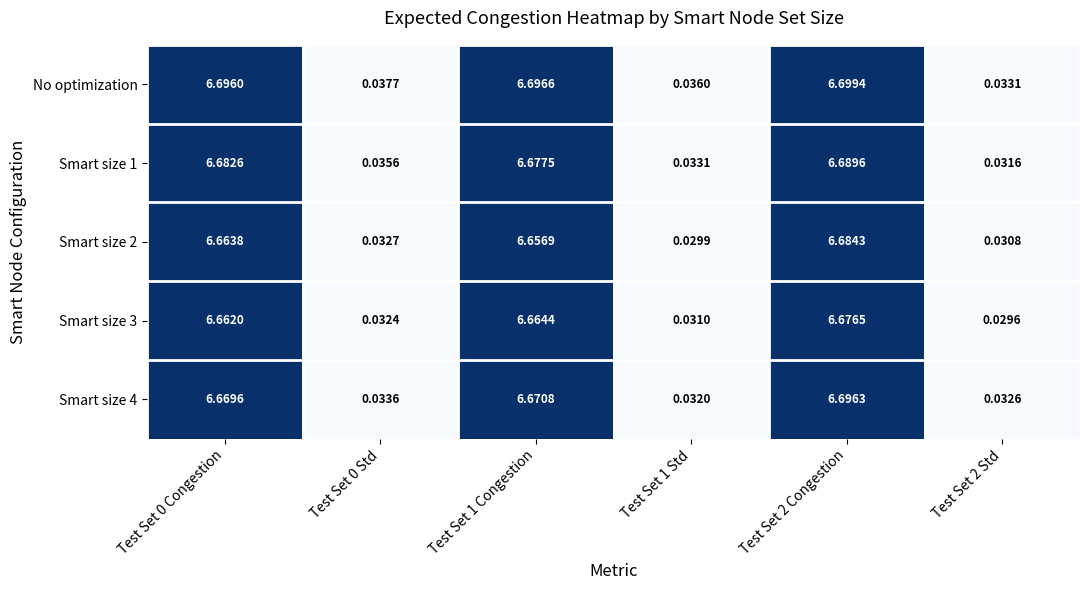

At which category is the sum across all series the highest?

Test Set 2 Congestion